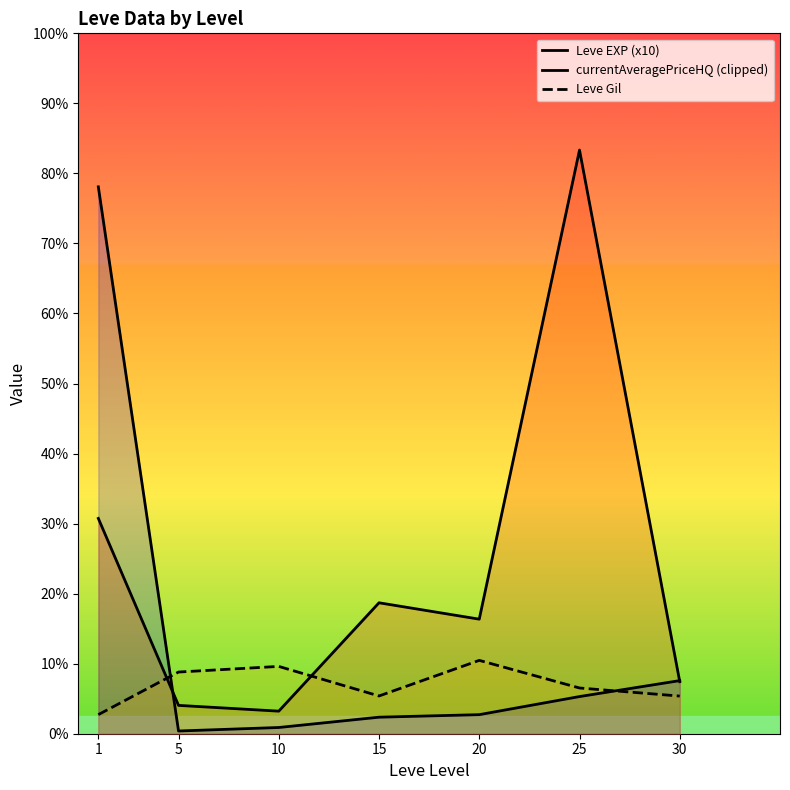

What is the value of the currentAveragePriceHQ (clipped) point at the 7th from the left?

445.7